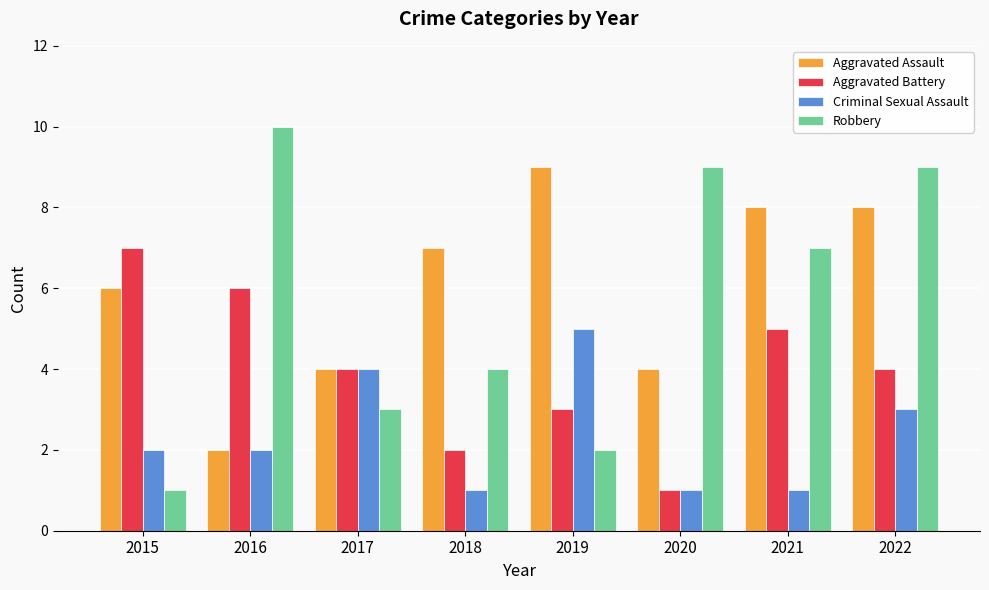

What is the average value of the Aggravated Assault series?

6